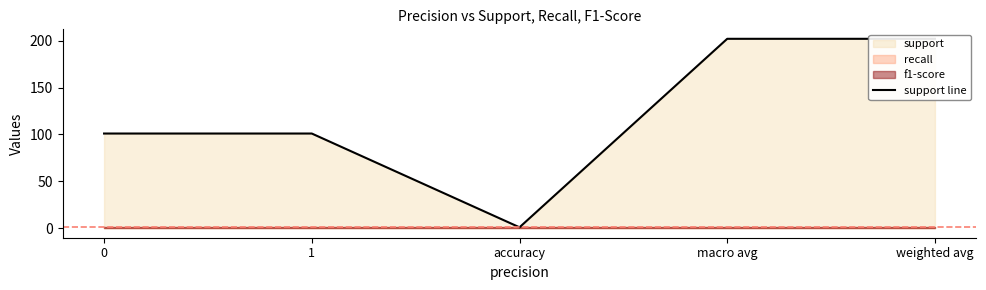

How many data points are less than 101?

1